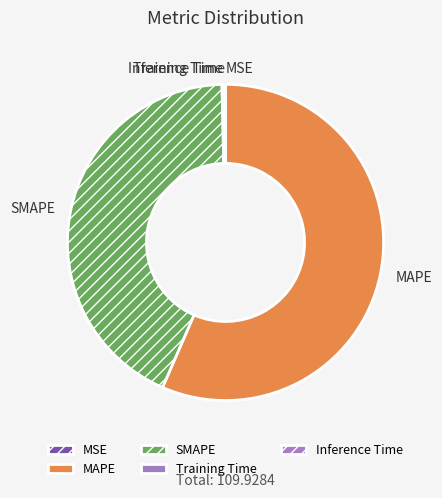

What is the majority slice?

MAPE